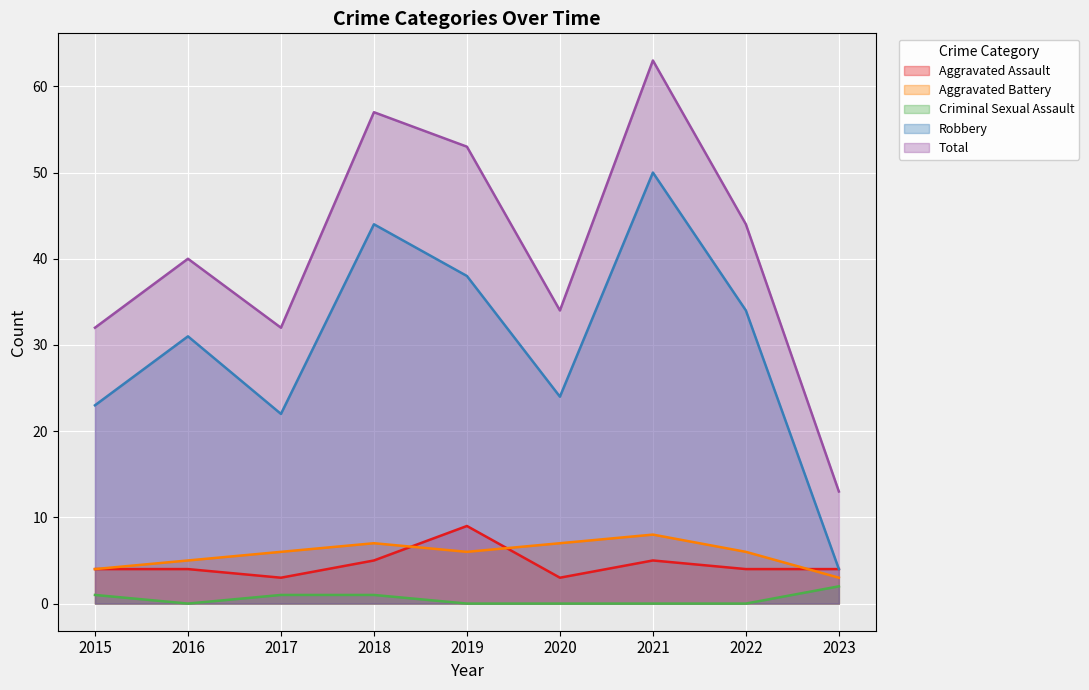

Which series has the largest total across all categories?

Total